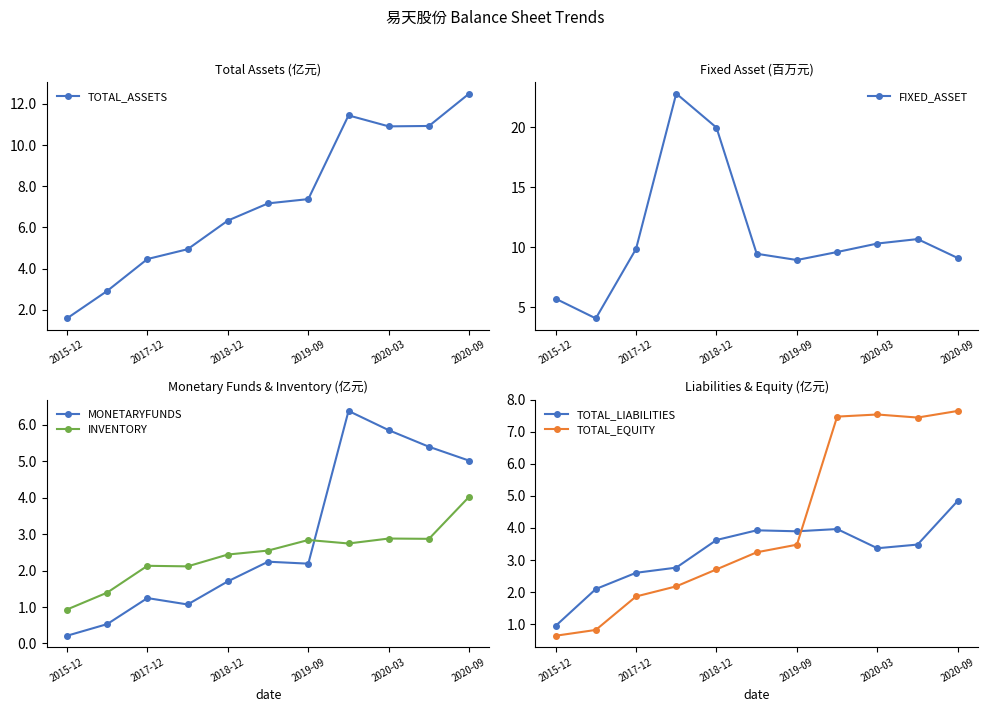

True or false: TOTAL_EQUITY and FIXED_ASSET cross at least once.

False